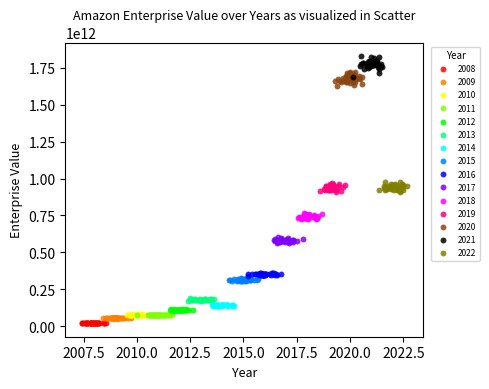

Which series contains the highest Y value?

2021